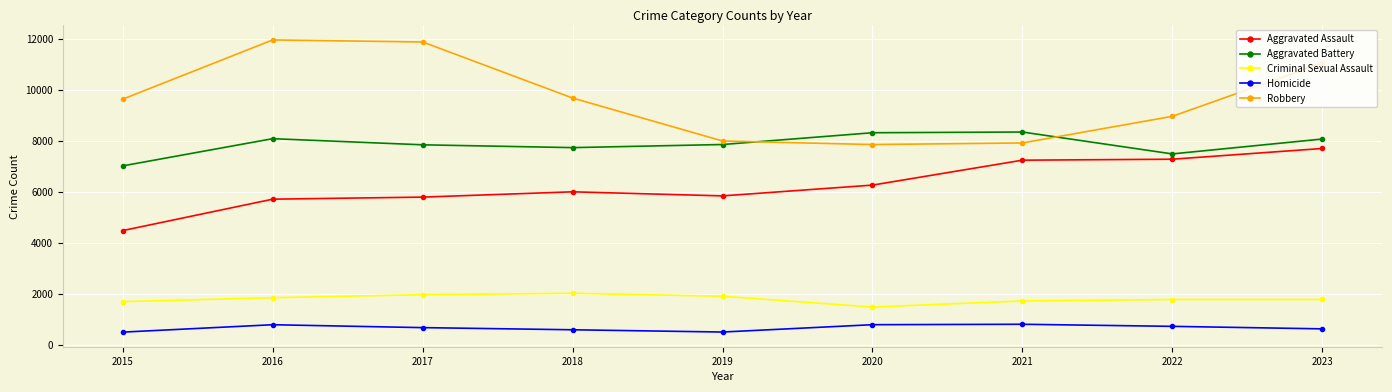

Rank the series at 2017 from highest to lowest value.

Robbery, Aggravated Battery, Aggravated Assault, Criminal Sexual Assault, Homicide